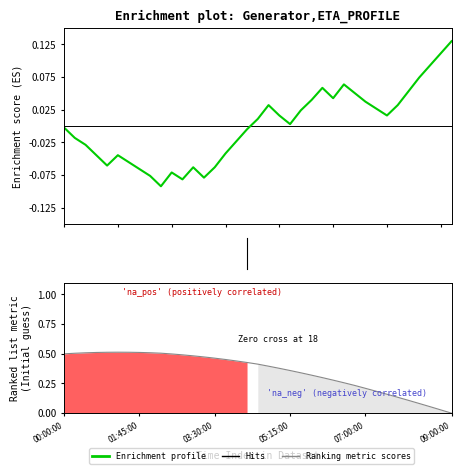

At how many categories does at least one series exceed 0?

37